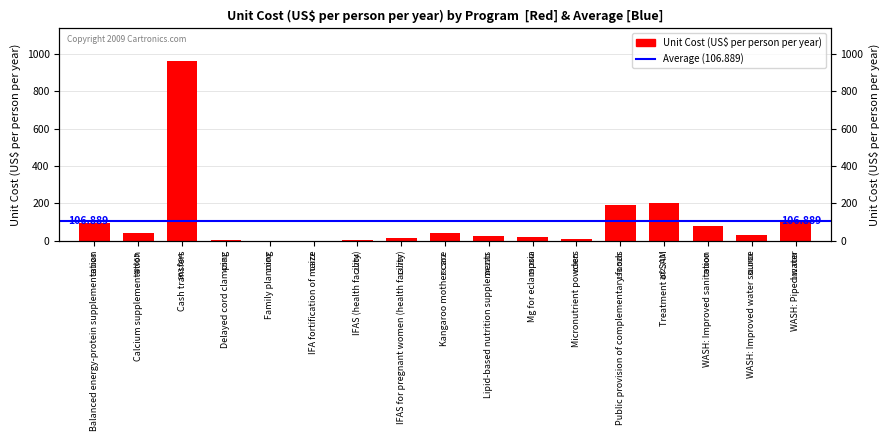

What is the difference between the maximum and minimum values?

962.7